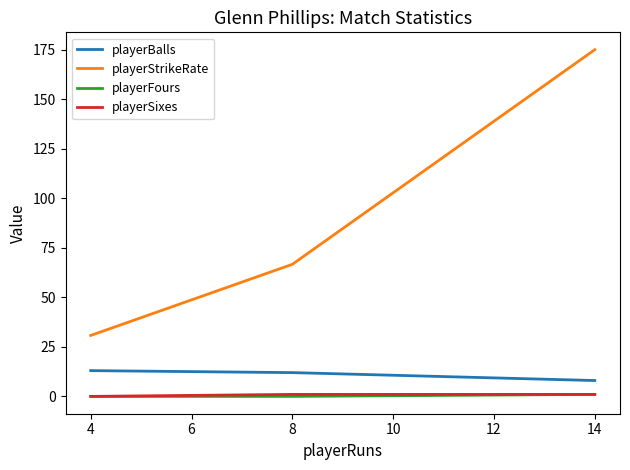

What is the total value across all series at 4?

43.8